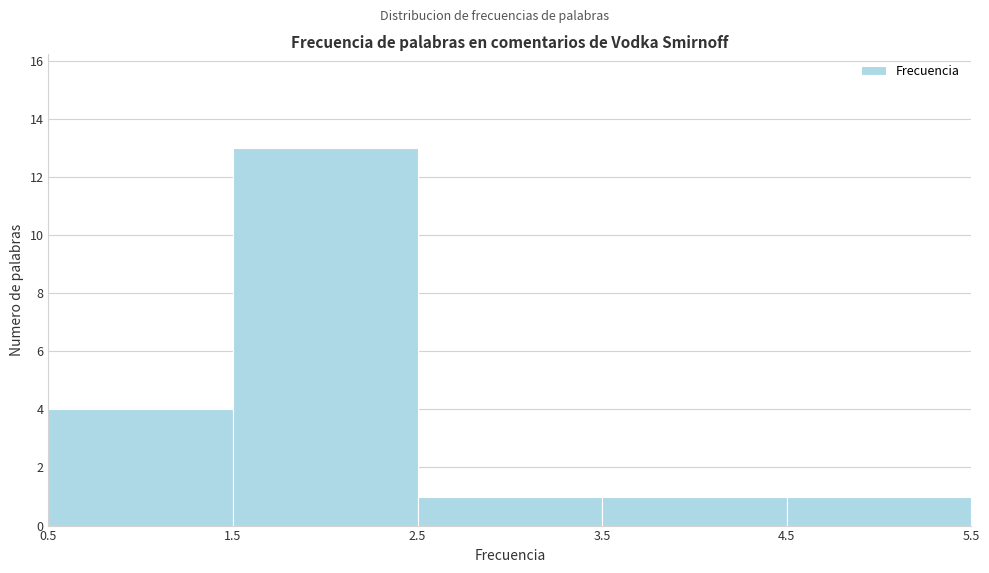

Reading left to right, list every bar in this chart as the range it spans on the x-axis followed by its height. The values are not printed on the chart, so give them approximately, as read against the axis.

0.5 to 1.5: 4
1.5 to 2.5: 13
2.5 to 3.5: 1
3.5 to 4.5: 1
4.5 to 5.5: 1